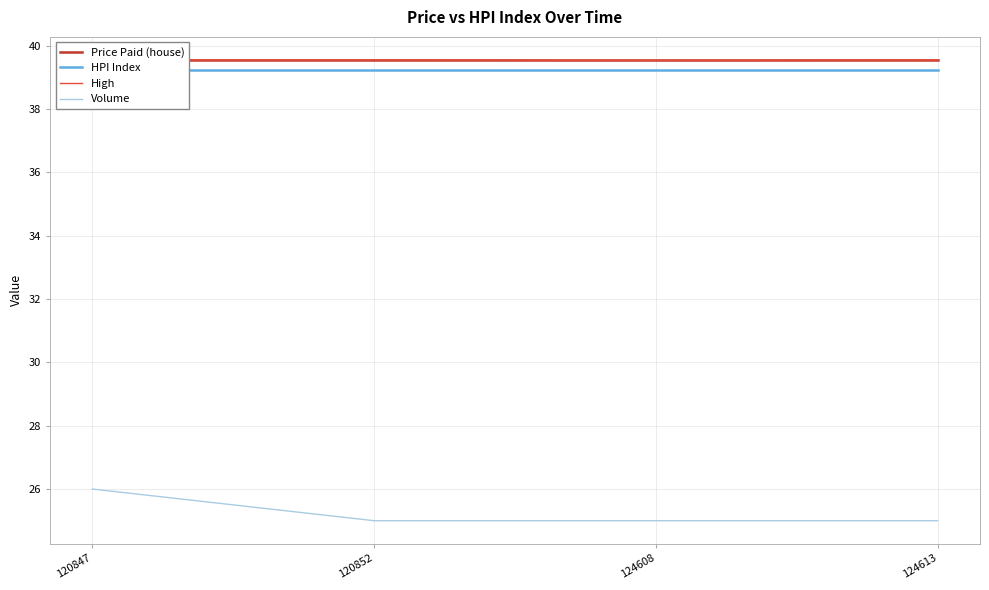

How many series are shown in this chart?

4